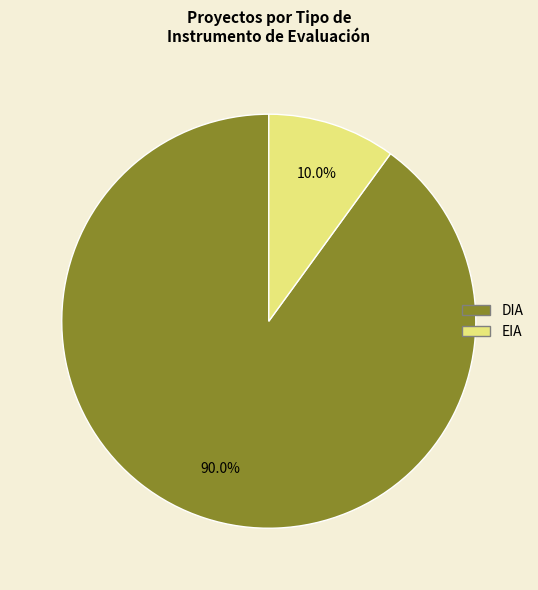

Is there a majority slice in this chart?

Yes